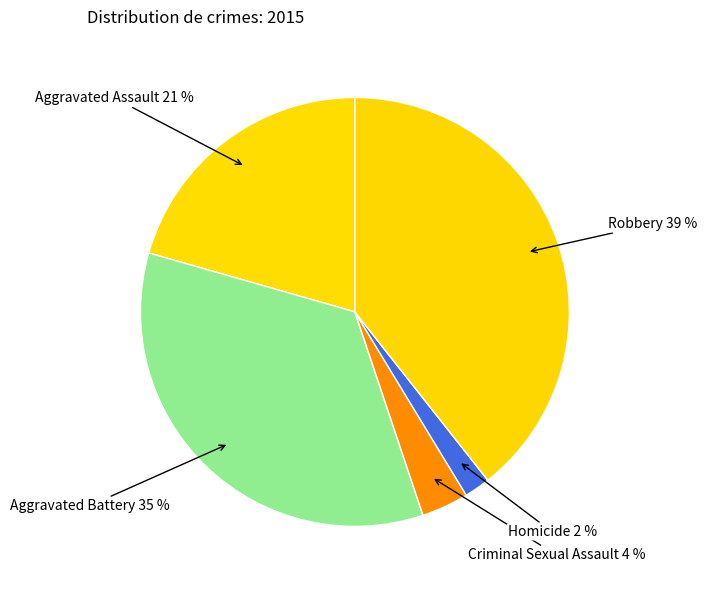

Does Aggravated Assault represent more than half of the total?

No